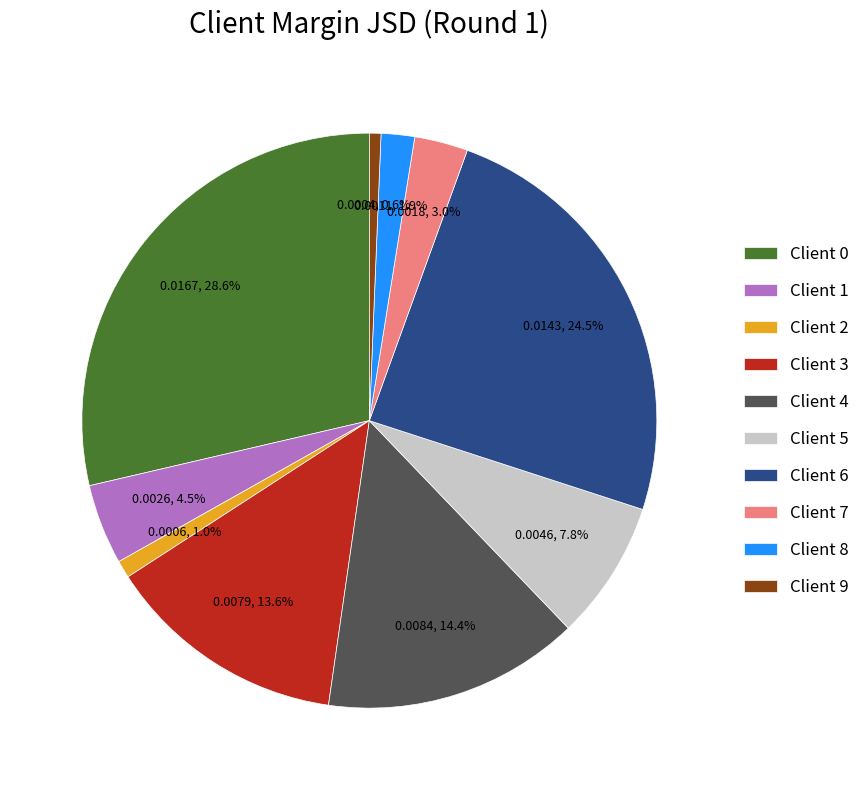

Does Client 6 represent more than half of the total?

No